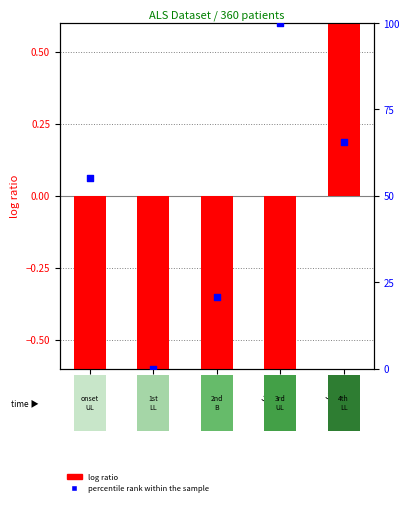

Which series reaches the minimum Y coordinate?

log ratio